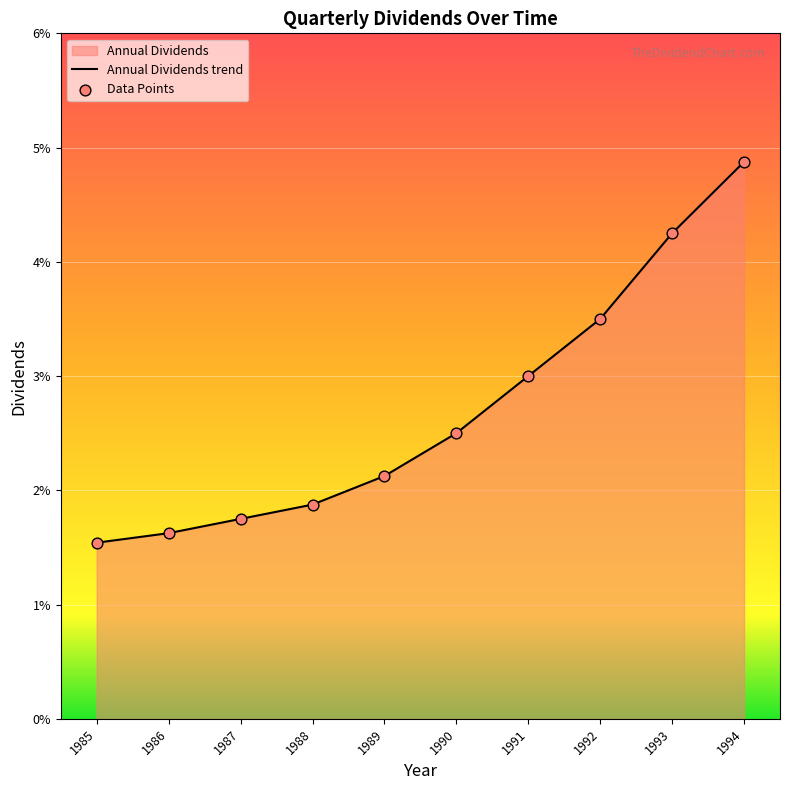

Between 1989 and 1993, which is larger?

1993